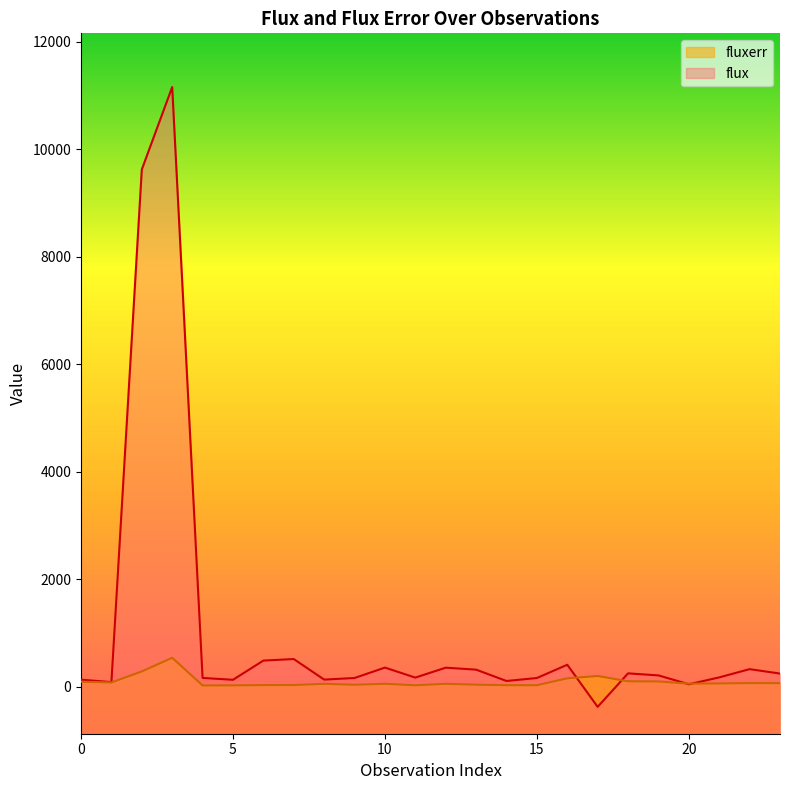

What are all the series names shown in the legend?

fluxerr, flux